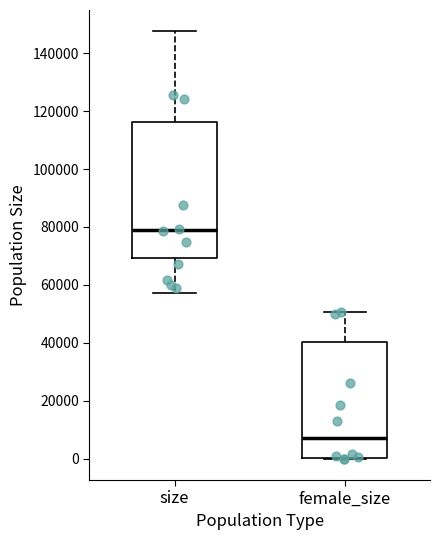

Which box's median line is the lowest?

female_size